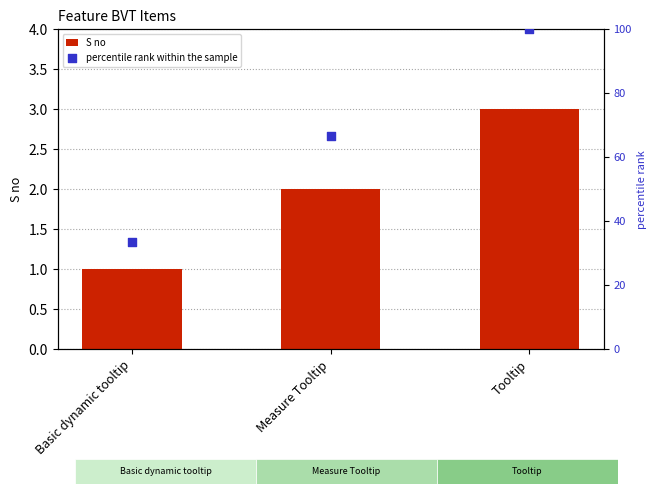

Which series has the largest total across all categories?

percentile rank within the sample